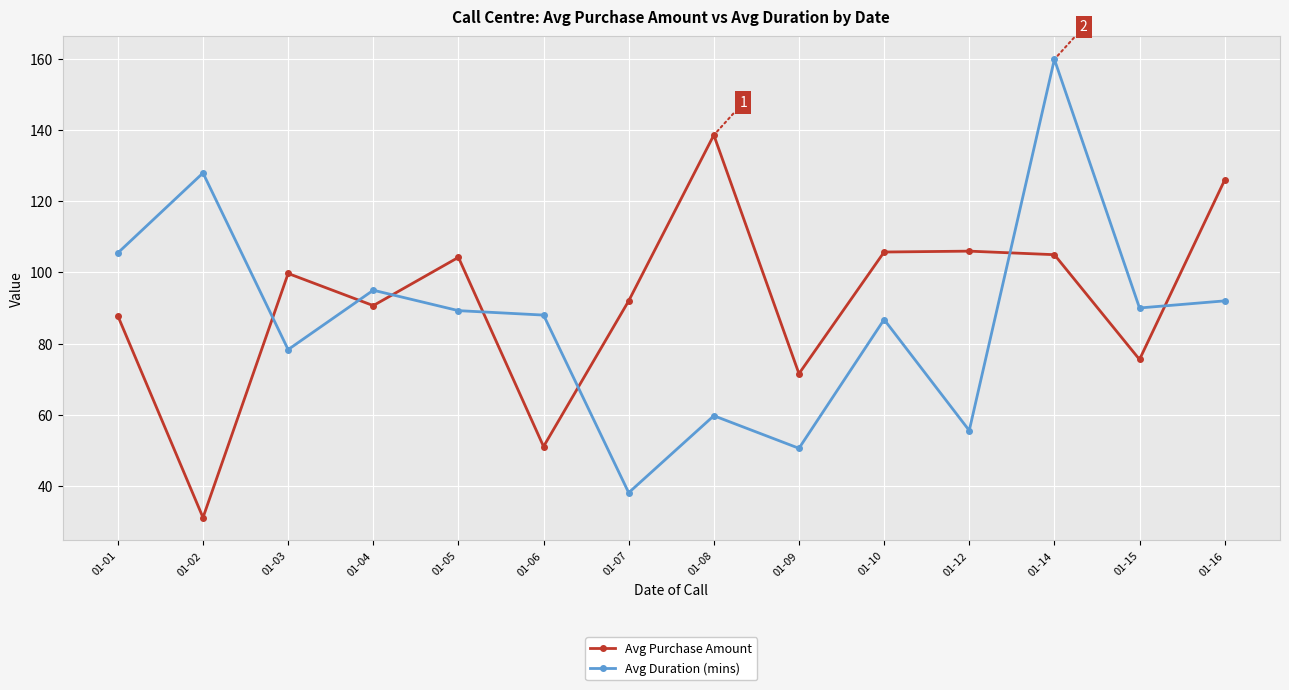

What is the minimum value for Avg Purchase Amount?

31.0